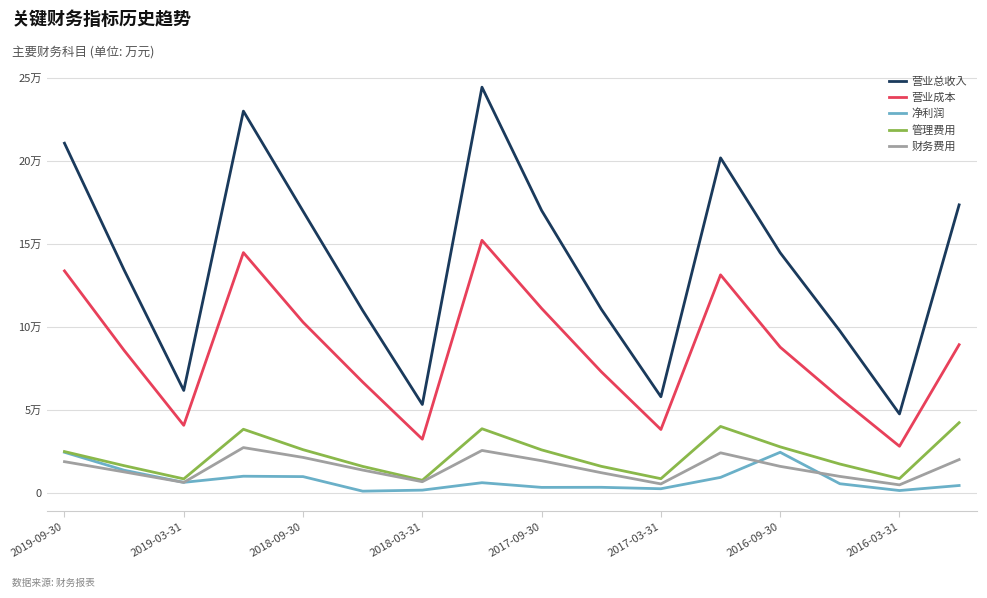

Does the chart display data point markers on the line(s)?

No